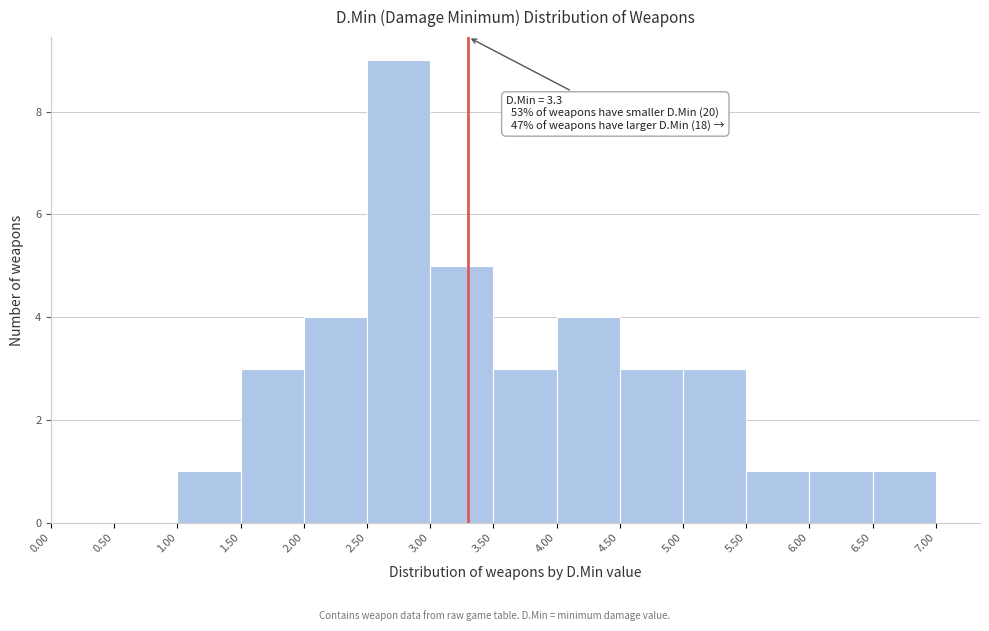

Which range on the x-axis has the tallest bar?

2.50 to 3.00